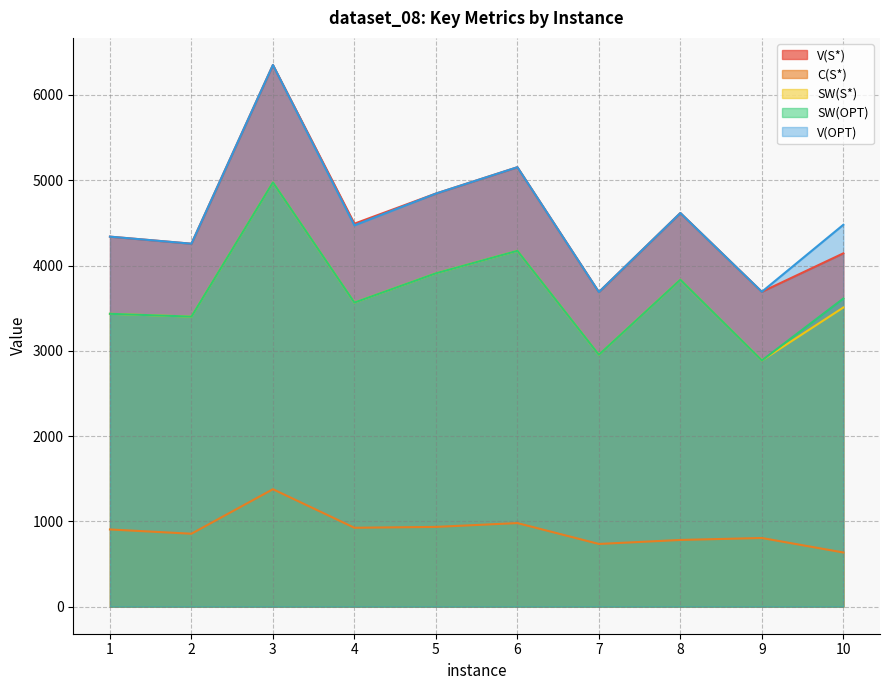

List the labels in order of SW(OPT) value, largest first.

3, 6, 5, 8, 10, 4, 1, 2, 7, 9